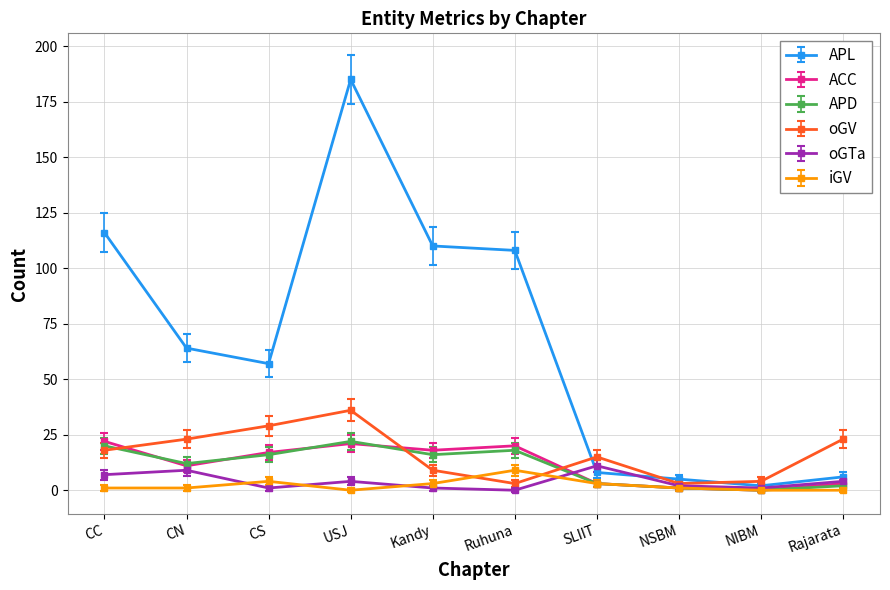

Reading left to right, extract all data points from this chart.

APL: CC=116	CN=64	CS=57	USJ=185	Kandy=110	Ruhuna=108	SLIIT=8	NSBM=5	NIBM=2	Rajarata=6
ACC: CC=22	CN=11	CS=17	USJ=21	Kandy=18	Ruhuna=20	SLIIT=3	NSBM=1	NIBM=0	Rajarata=3
APD: CC=20	CN=12	CS=16	USJ=22	Kandy=16	Ruhuna=18	SLIIT=3	NSBM=1	NIBM=0	Rajarata=2
oGV: CC=18	CN=23	CS=29	USJ=36	Kandy=9	Ruhuna=3	SLIIT=15	NSBM=3	NIBM=4	Rajarata=23
oGTa: CC=7	CN=9	CS=1	USJ=4	Kandy=1	Ruhuna=0	SLIIT=11	NSBM=2	NIBM=1	Rajarata=4
iGV: CC=1	CN=1	CS=4	USJ=0	Kandy=3	Ruhuna=9	SLIIT=3	NSBM=1	NIBM=0	Rajarata=0